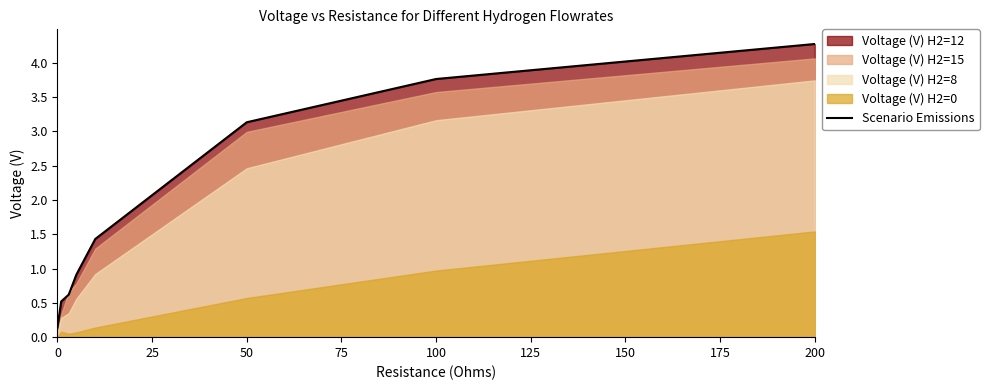

True or false: Scenario Emissions has a value of 6.0 at 100.

False